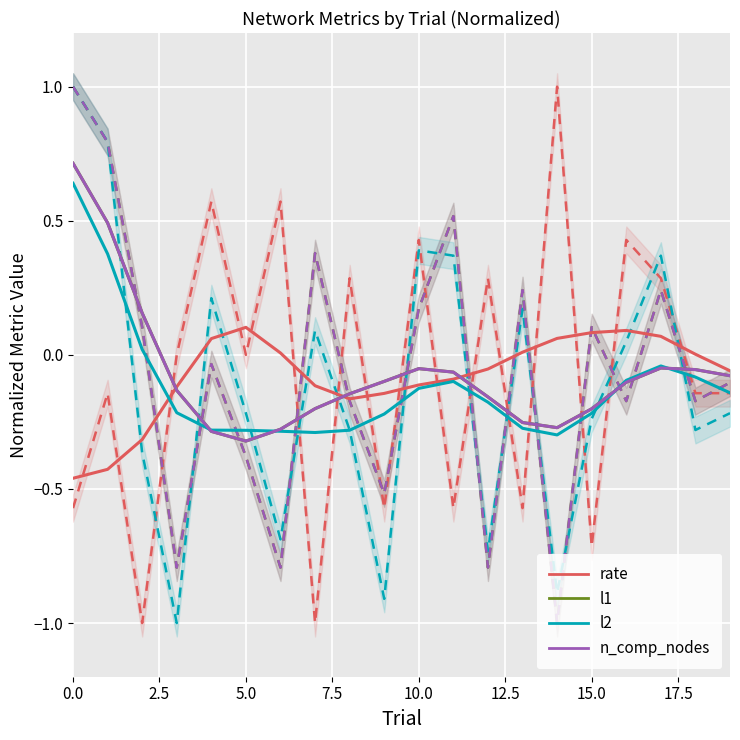

Reading left to right, extract all data points from this chart.

rate: -0.5	-0.4	-0.3	-0.1	0.1	0.1	0.0	-0.1	-0.2	-0.1	-0.1	-0.1	-0.1	0.0	0.1	0.1	0.1	0.1	0.0	-0.1
l1: 0.7	0.5	0.2	-0.1	-0.3	-0.3	-0.3	-0.2	-0.1	-0.1	-0.1	-0.1	-0.2	-0.3	-0.3	-0.2	-0.1	-0.0	-0.1	-0.1
l2: 0.6	0.4	0.0	-0.2	-0.3	-0.3	-0.3	-0.3	-0.3	-0.2	-0.1	-0.1	-0.2	-0.3	-0.3	-0.2	-0.1	-0.0	-0.1	-0.1
n_comp_nodes: 0.7	0.5	0.2	-0.1	-0.3	-0.3	-0.3	-0.2	-0.1	-0.1	-0.1	-0.1	-0.2	-0.3	-0.3	-0.2	-0.1	-0.0	-0.1	-0.1